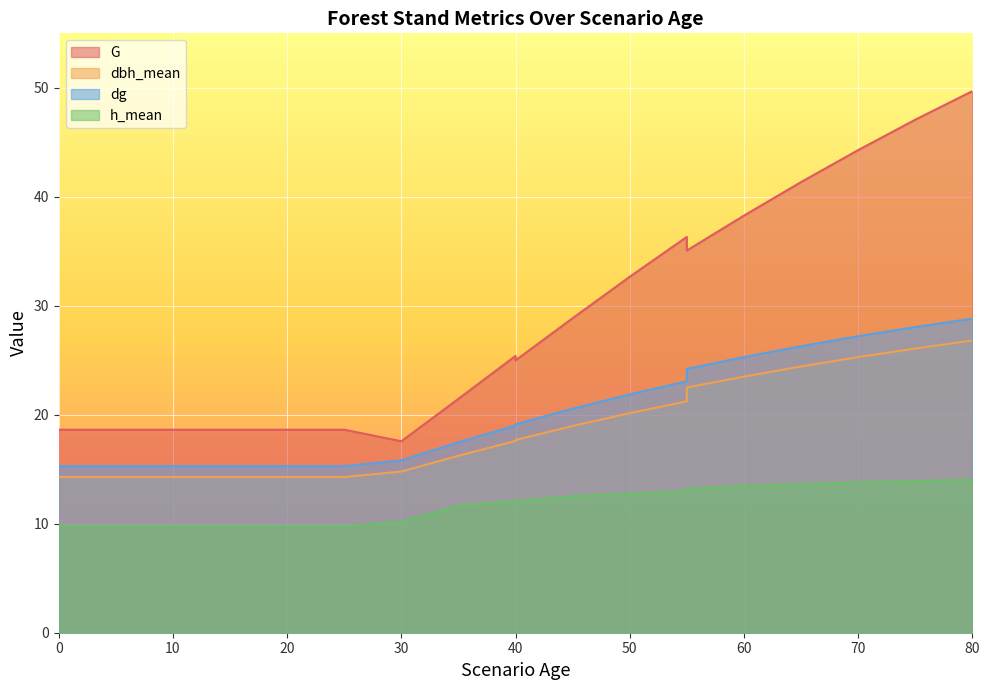

How many lines are shown in the chart?

4